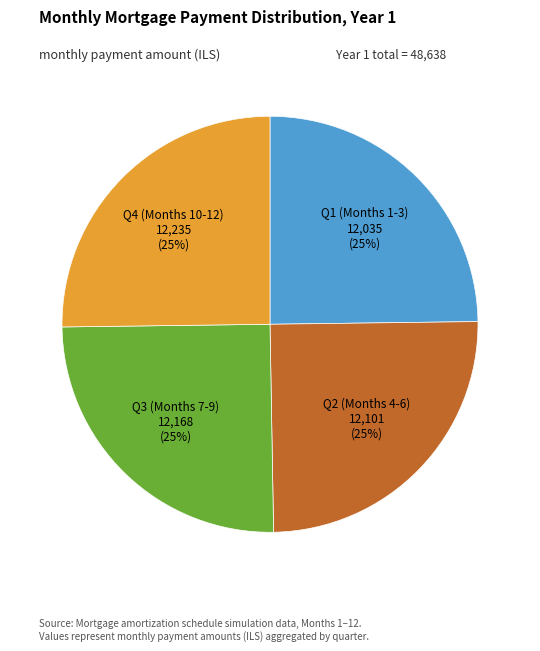

Does any single category account for the majority?

No